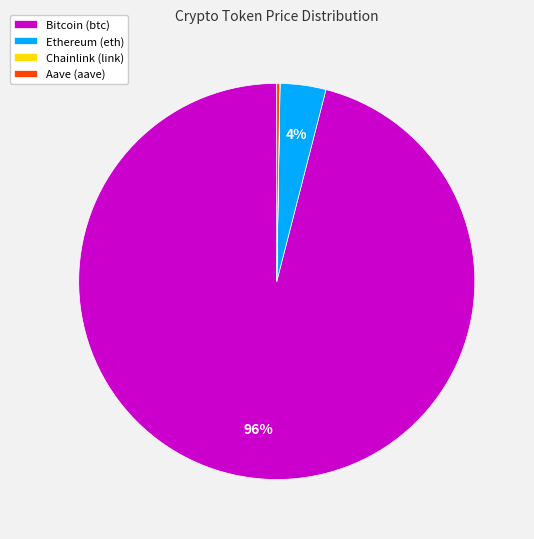

Is there a majority slice in this chart?

Yes